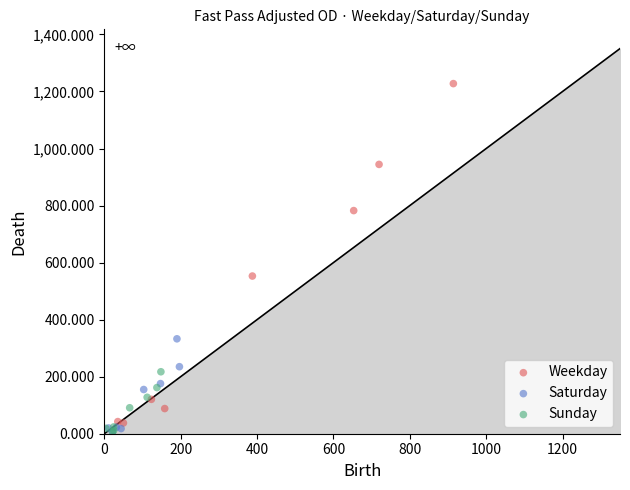

Which series has the widest spread of Y values?

Weekday